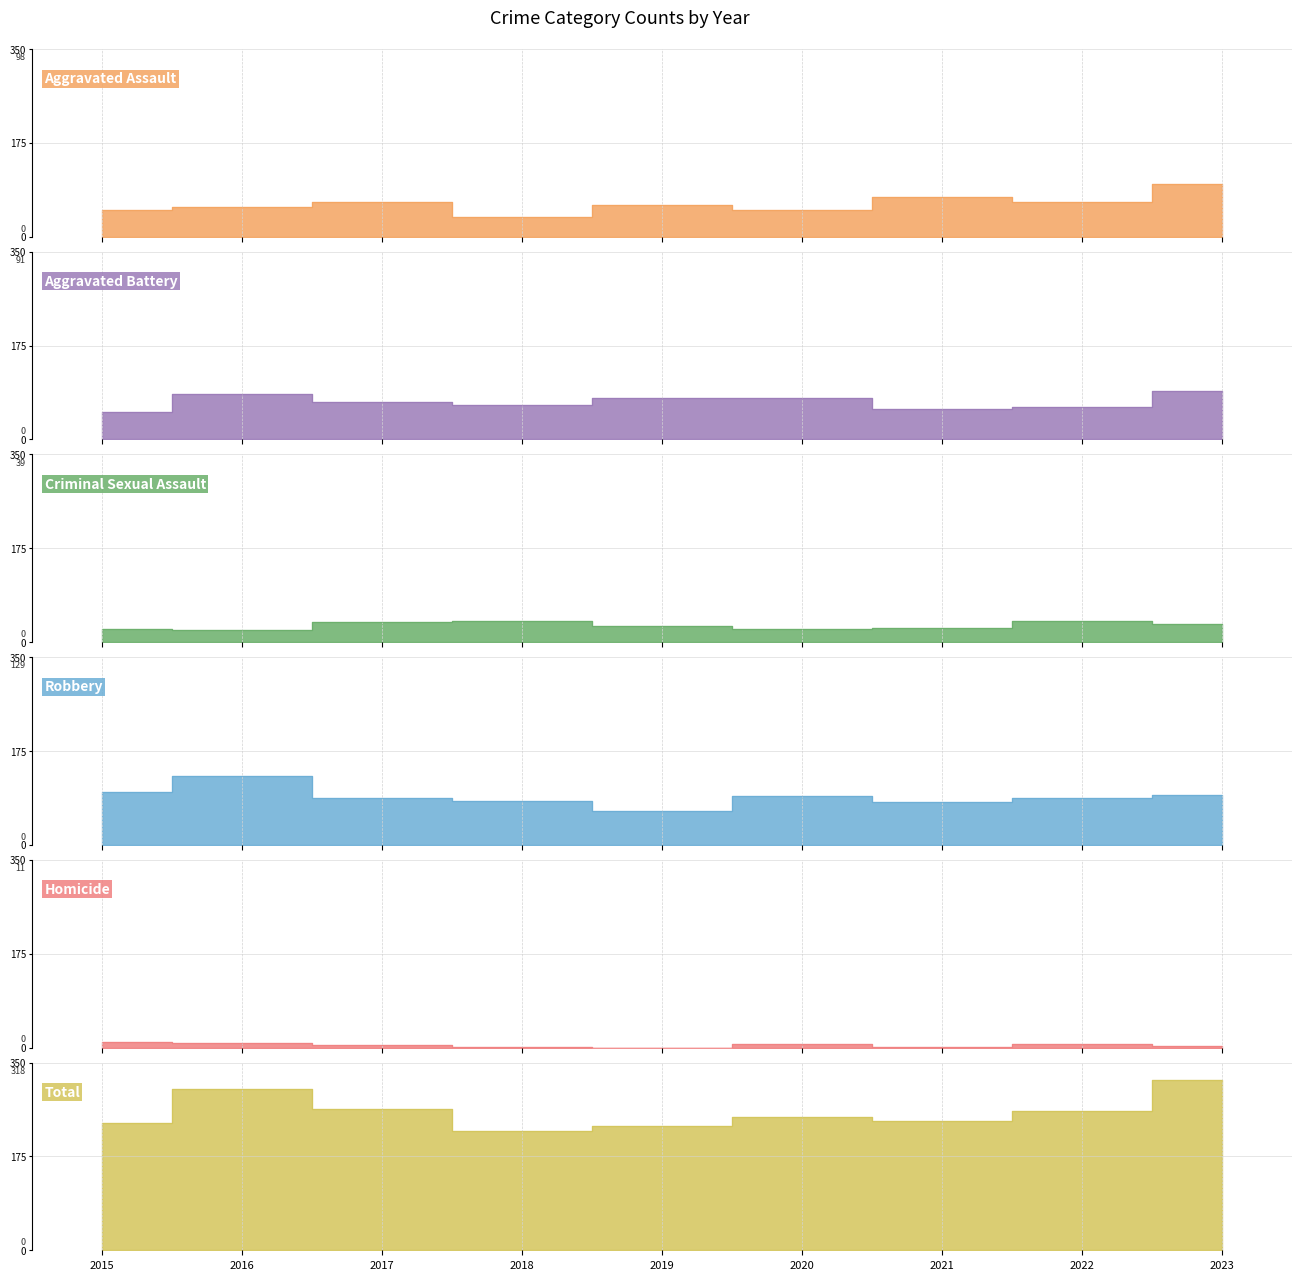

Which series has the largest total across all categories?

Total